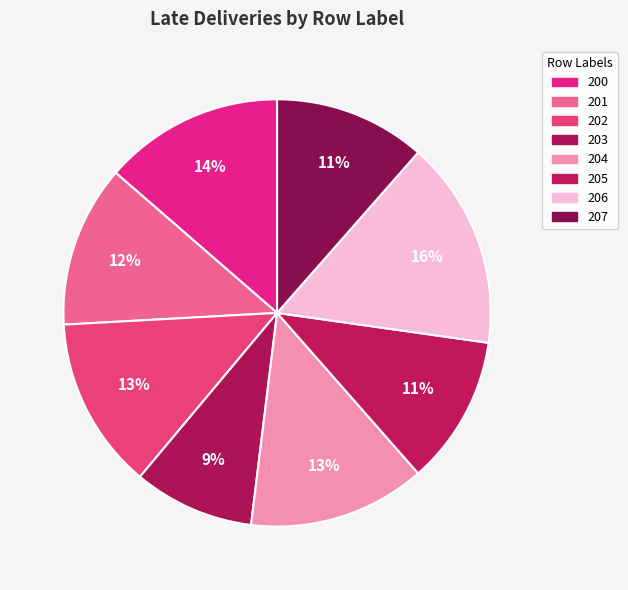

To the nearest percent, what is the combined percentage of 200 and 203?

23%